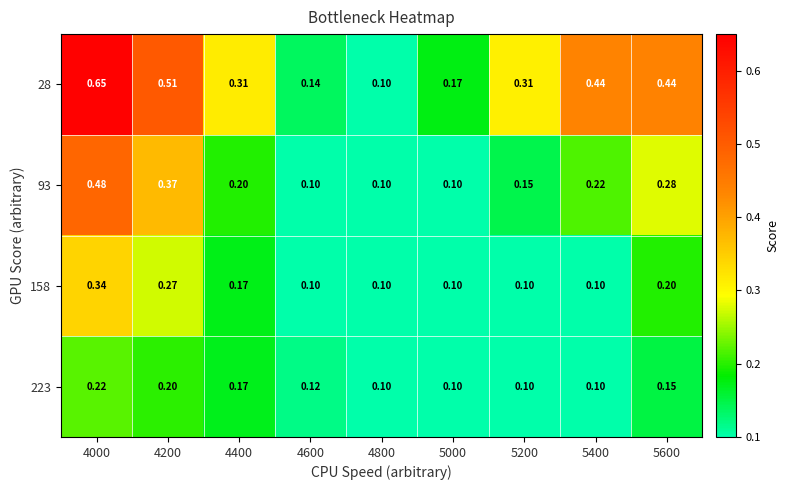

Is the value of 158 at 4400 greater than the value of 28 at 4000?

No